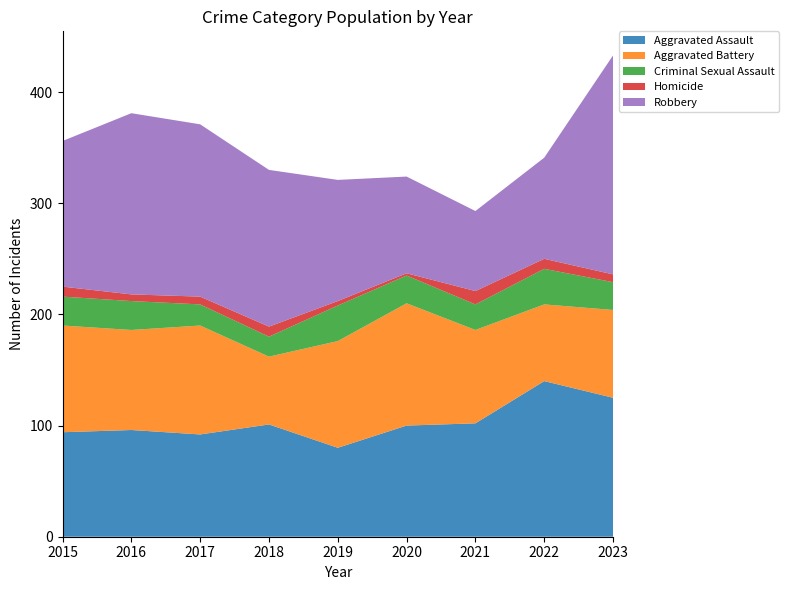

Reading right to left, list all the values displayed in this chart.

Aggravated Assault: 125	140	102	100	80	101	92	96	94
Aggravated Battery: 79	69	84	110	96	61	98	90	96
Criminal Sexual Assault: 25	32	23	25	32	18	19	26	26
Homicide: 7	9	12	2	4	9	7	6	9
Robbery: 197	91	72	87	109	141	155	163	131